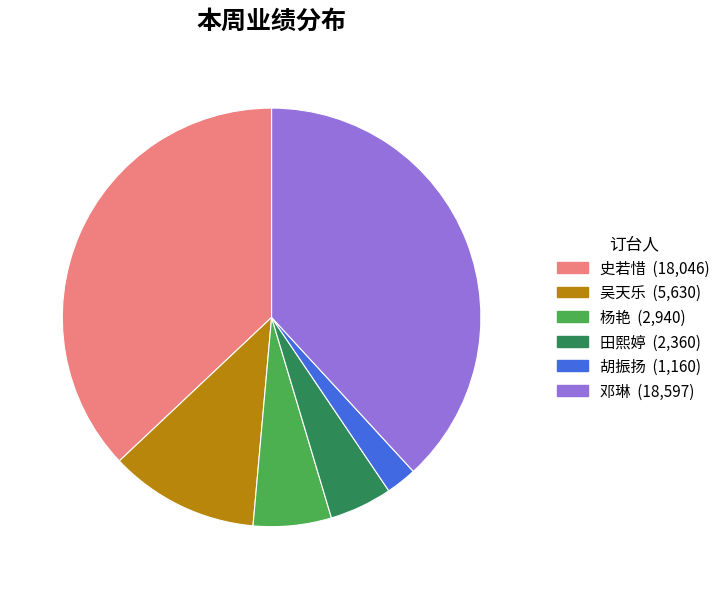

Between 杨艳 and 史若惜, which is larger?

史若惜